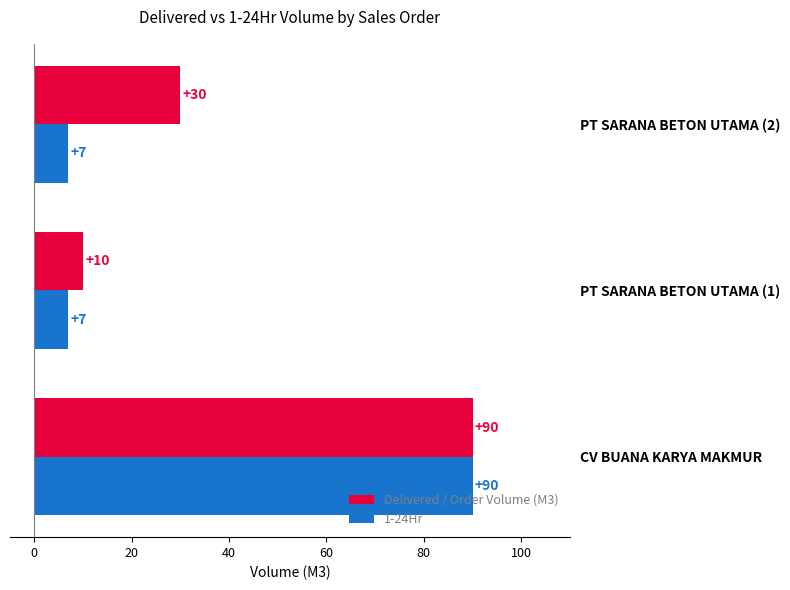

Is it true that 1-24Hr equals 3 at PT SARANA BETON UTAMA (2)?

False